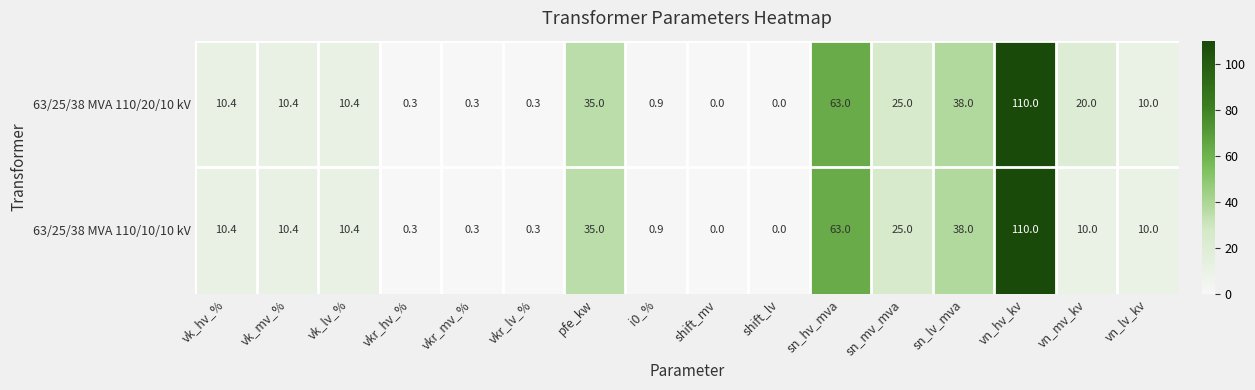

Is it true that 63/25/38 MVA 110/10/10 kV equals 1.6 at i0_%?

False